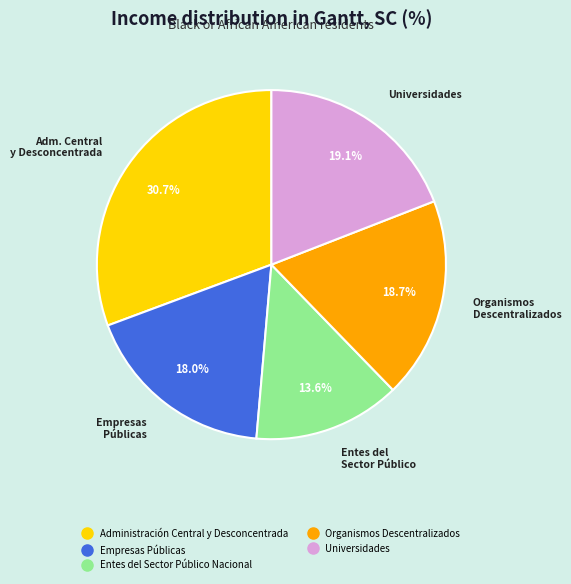

Is Universidades the majority of the pie?

No